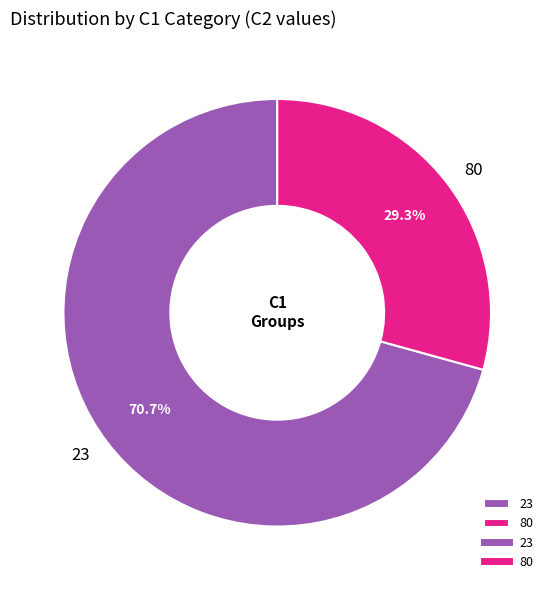

True or false: 23 accounts for 59% of the total.

False